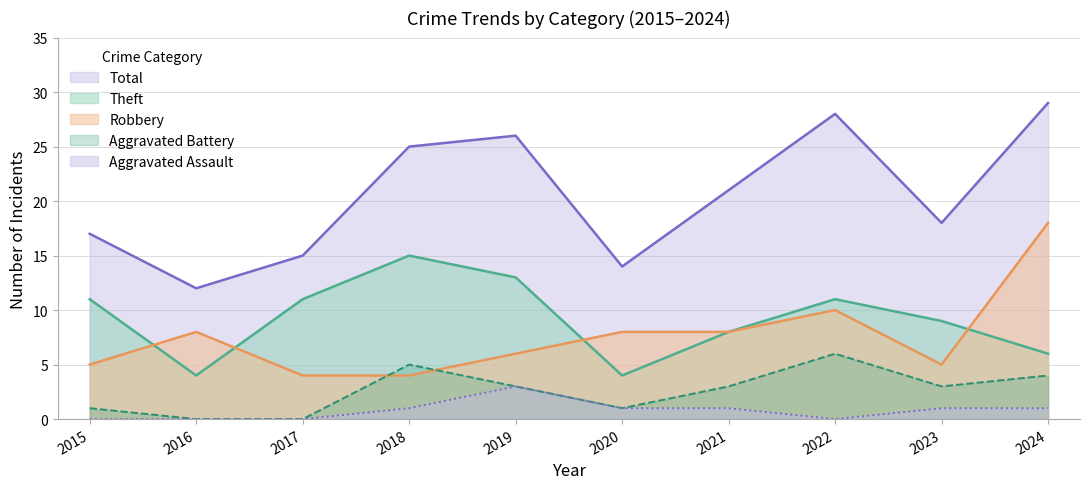

Reading left to right, extract all data points from this chart.

Robbery: 2015=5	2016=8	2017=4	2018=4	2019=6	2020=8	2021=8	2022=10	2023=5	2024=18
Theft: 2015=11	2016=4	2017=11	2018=15	2019=13	2020=4	2021=8	2022=11	2023=9	2024=6
Aggravated Battery: 2015=1	2016=0	2017=0	2018=5	2019=3	2020=1	2021=3	2022=6	2023=3	2024=4
Aggravated Assault: 2015=0	2016=0	2017=0	2018=1	2019=3	2020=1	2021=1	2022=0	2023=1	2024=1
Total: 2015=17	2016=12	2017=15	2018=25	2019=26	2020=14	2021=21	2022=28	2023=18	2024=29